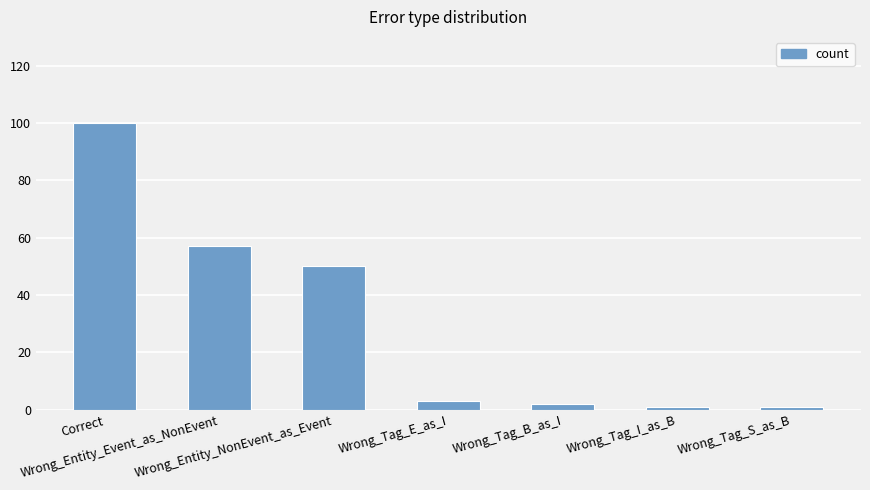

Does the chart contain any negative values?

No